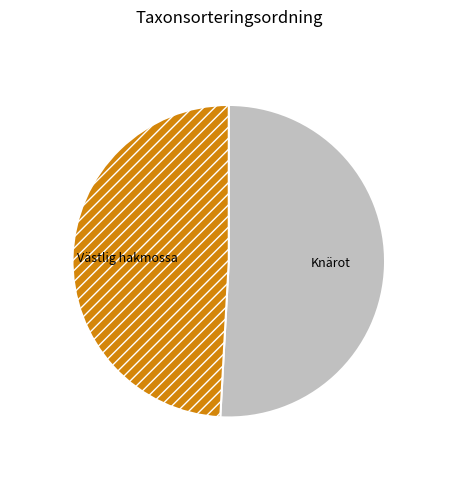

The Västlig hakmossa slice represents 49% of the pie. True or false?

True